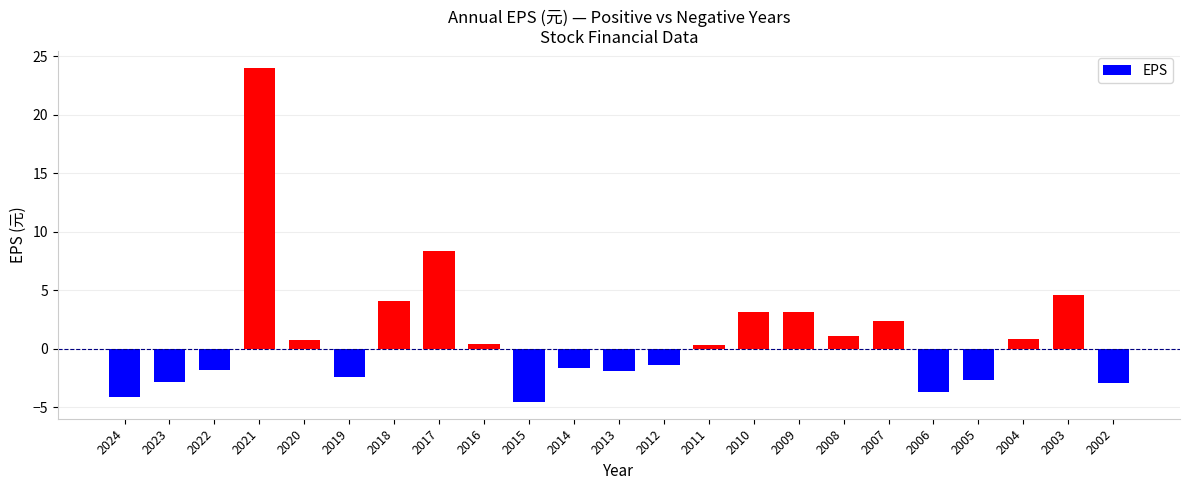

How many series are shown in this chart?

1